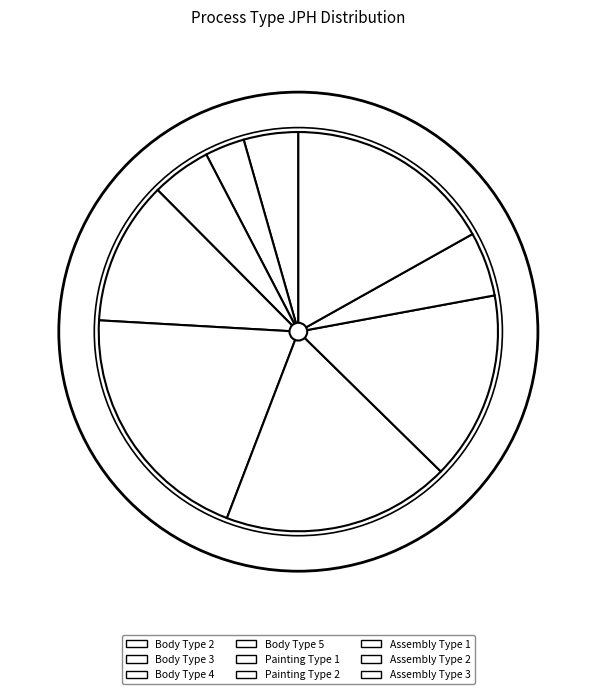

Is Painting Type 2 the majority of the pie?

No